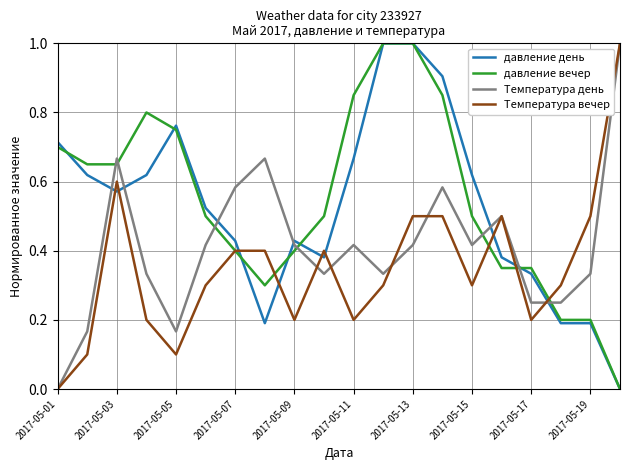

What is the highest value of the Температура день series?

1.0